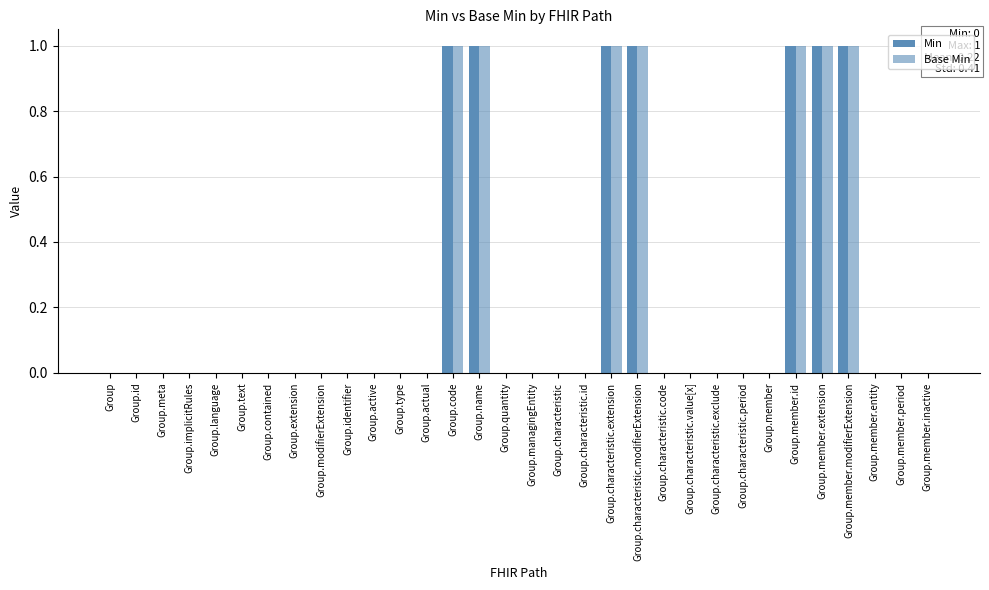

Count the number of data series in this chart.

2